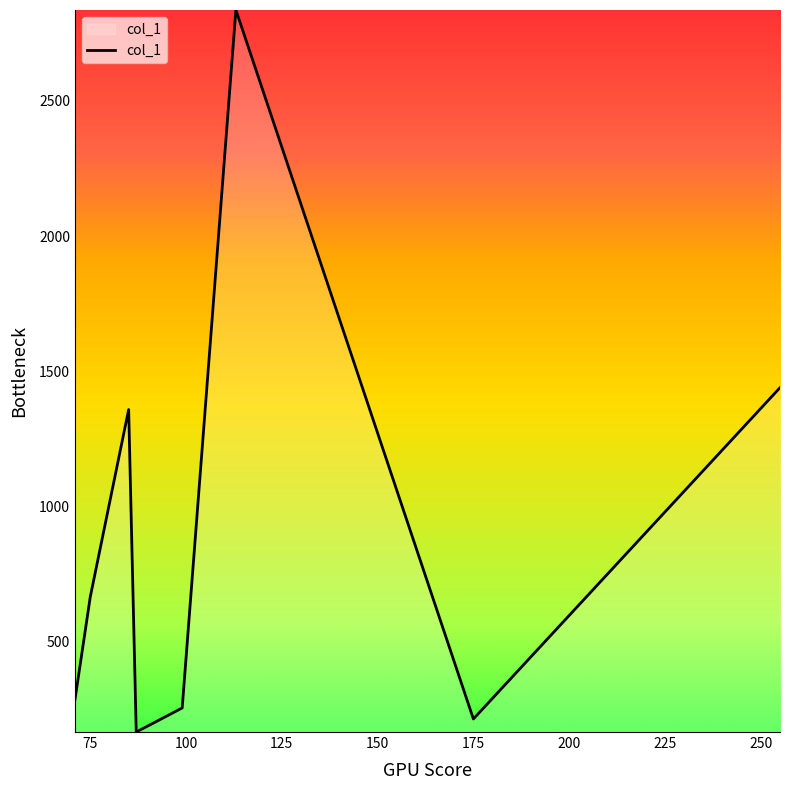

True or false: there are more than 0 points higher than both neighbors.

True